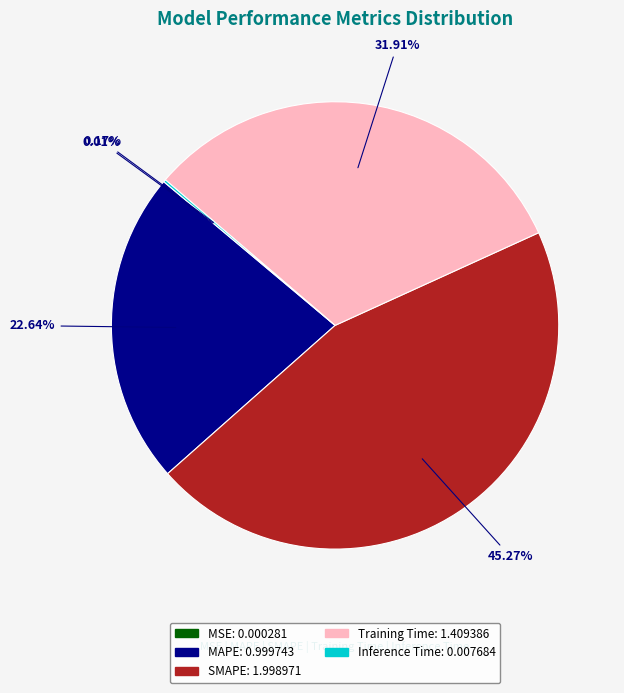

Is there any slice that represents more than half of the pie?

No